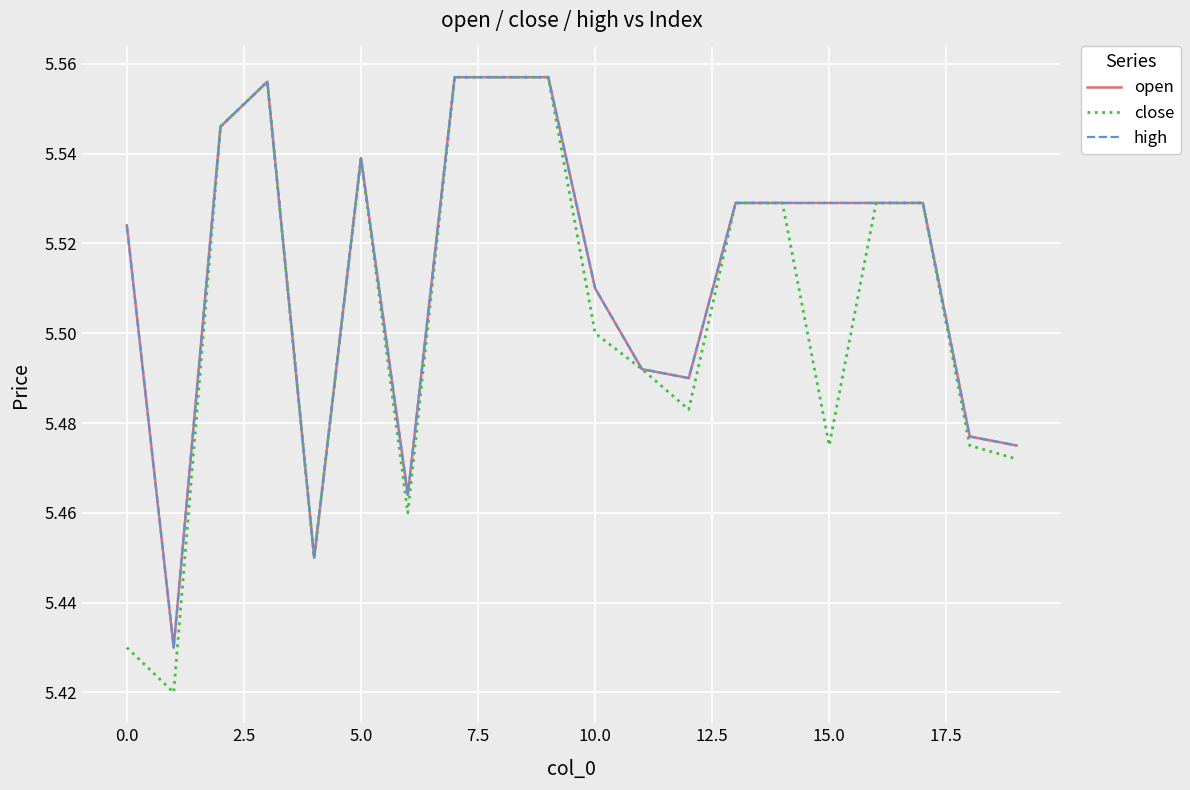

Which series has the largest total across all categories?

open